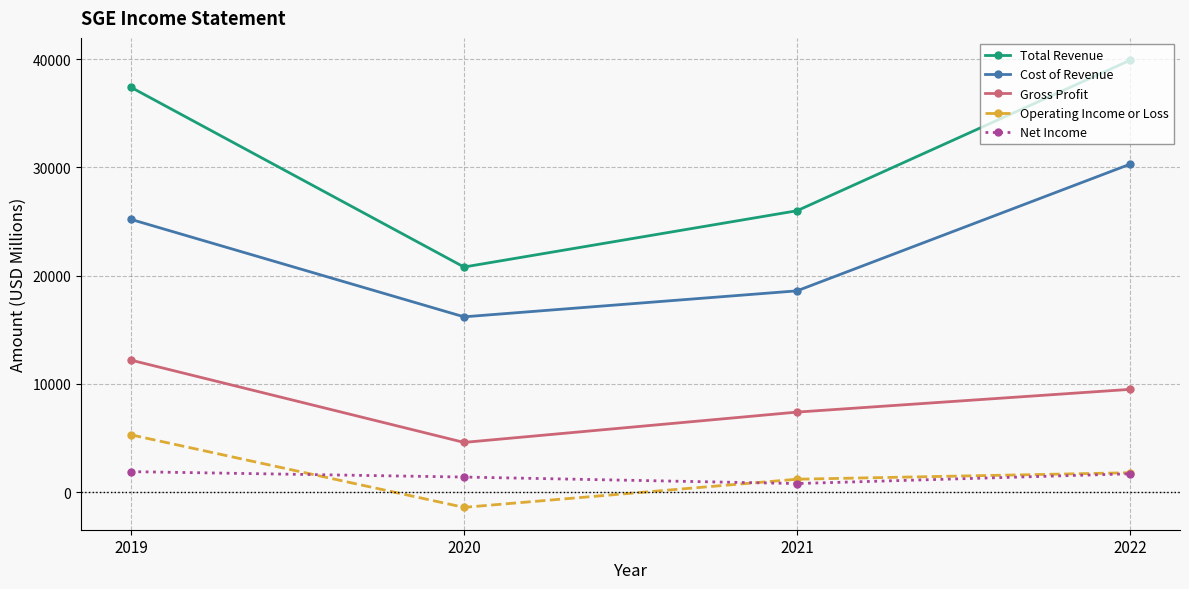

List the series in order of their peak value, highest first.

Total Revenue, Cost of Revenue, Gross Profit, Operating Income or Loss, Net Income